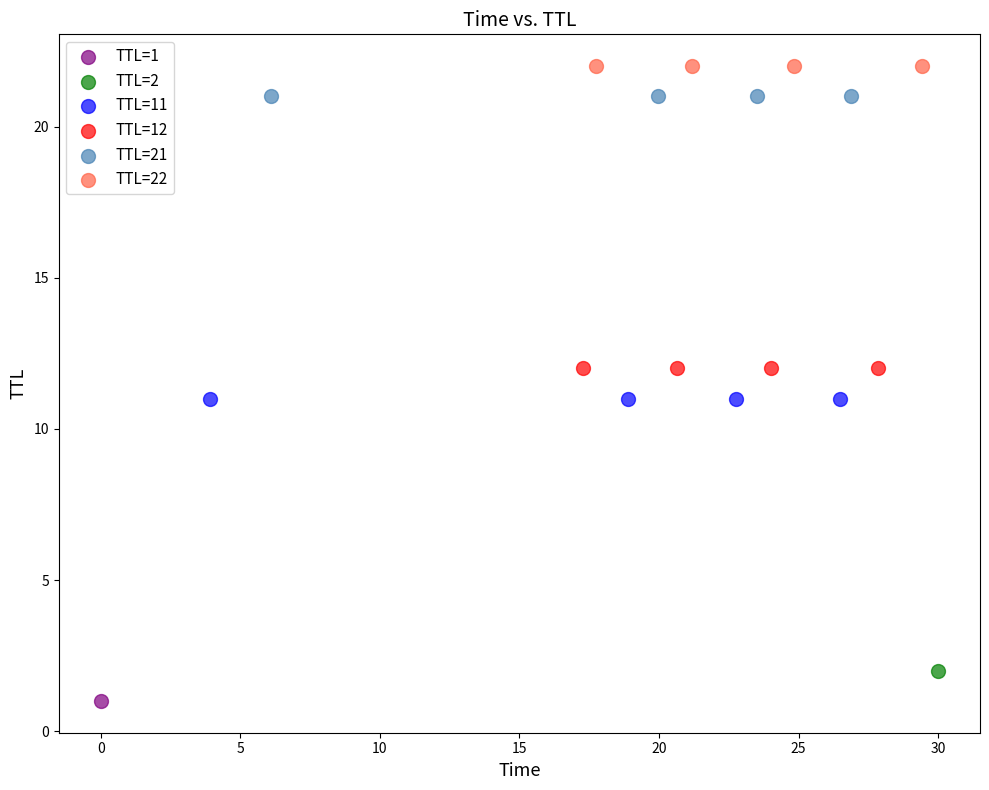

What are all the series names shown in the legend?

TTL=1, TTL=2, TTL=11, TTL=12, TTL=21, TTL=22